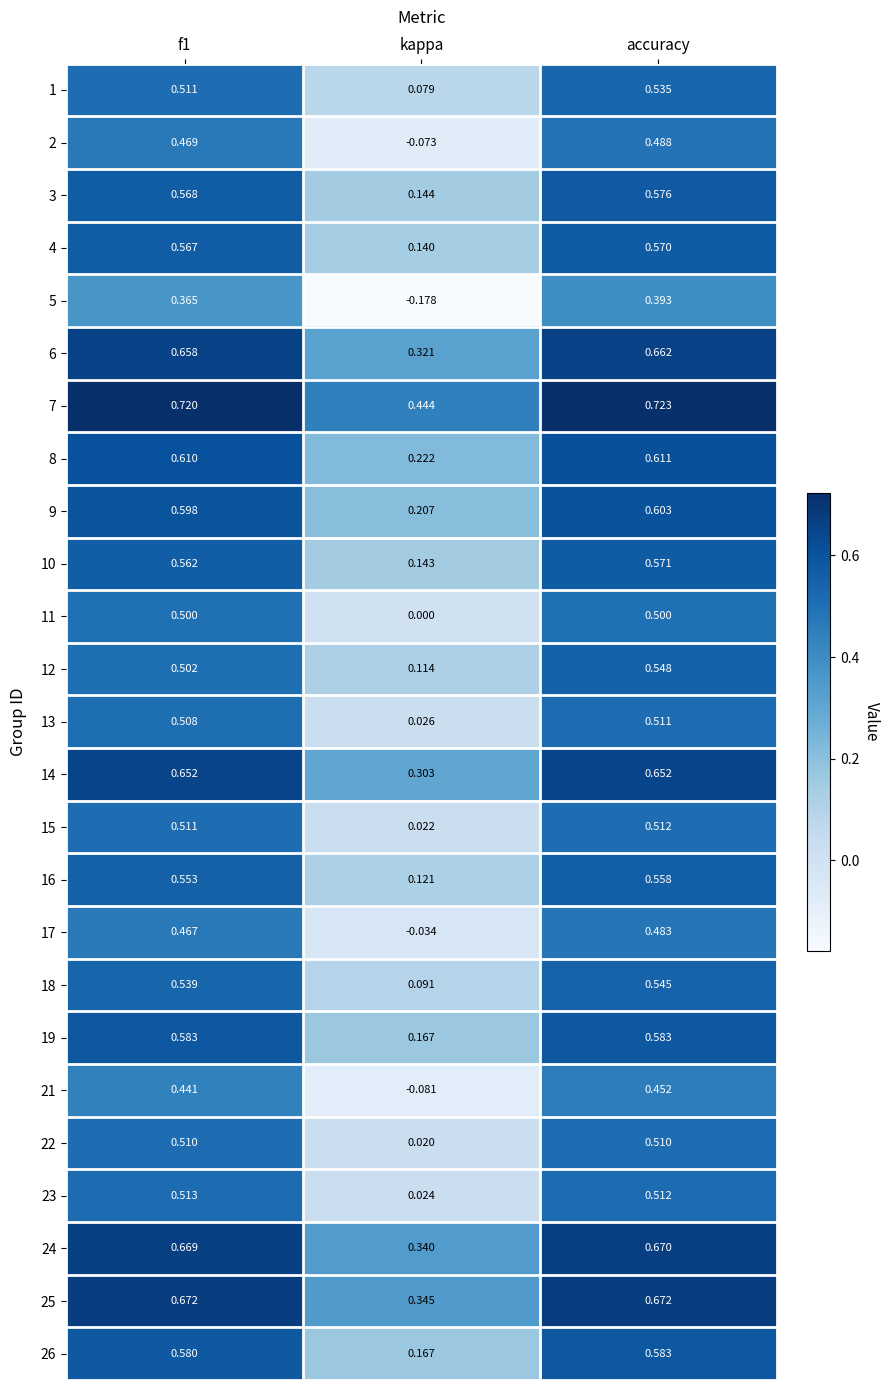

Is the value of 6 at f1 greater than the value of 12 at accuracy?

Yes